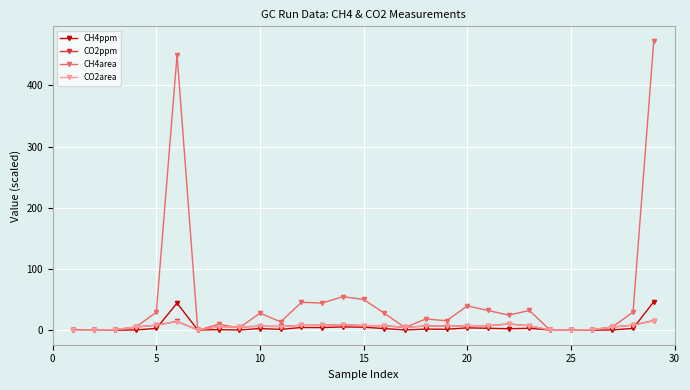

What is the difference between the maximum and minimum values in the CO2ppm series?

15.8